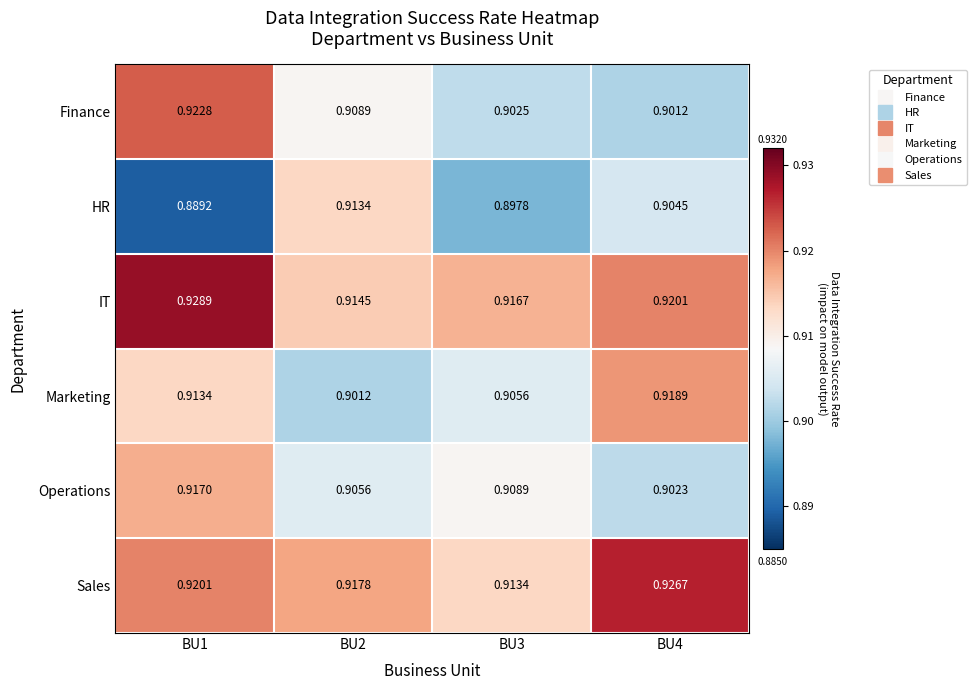

Rank the series by their maximum value, from lowest to highest.

HR, Operations, Marketing, Finance, Sales, IT